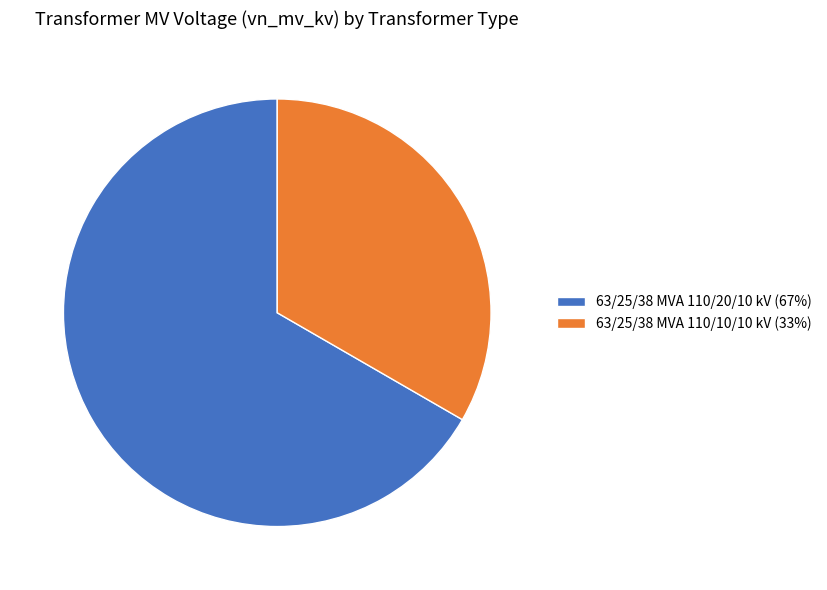

Combined, do 63/25/38 MVA 110/20/10 kV (67%) and 63/25/38 MVA 110/10/10 kV (33%) account for over 50%?

Yes